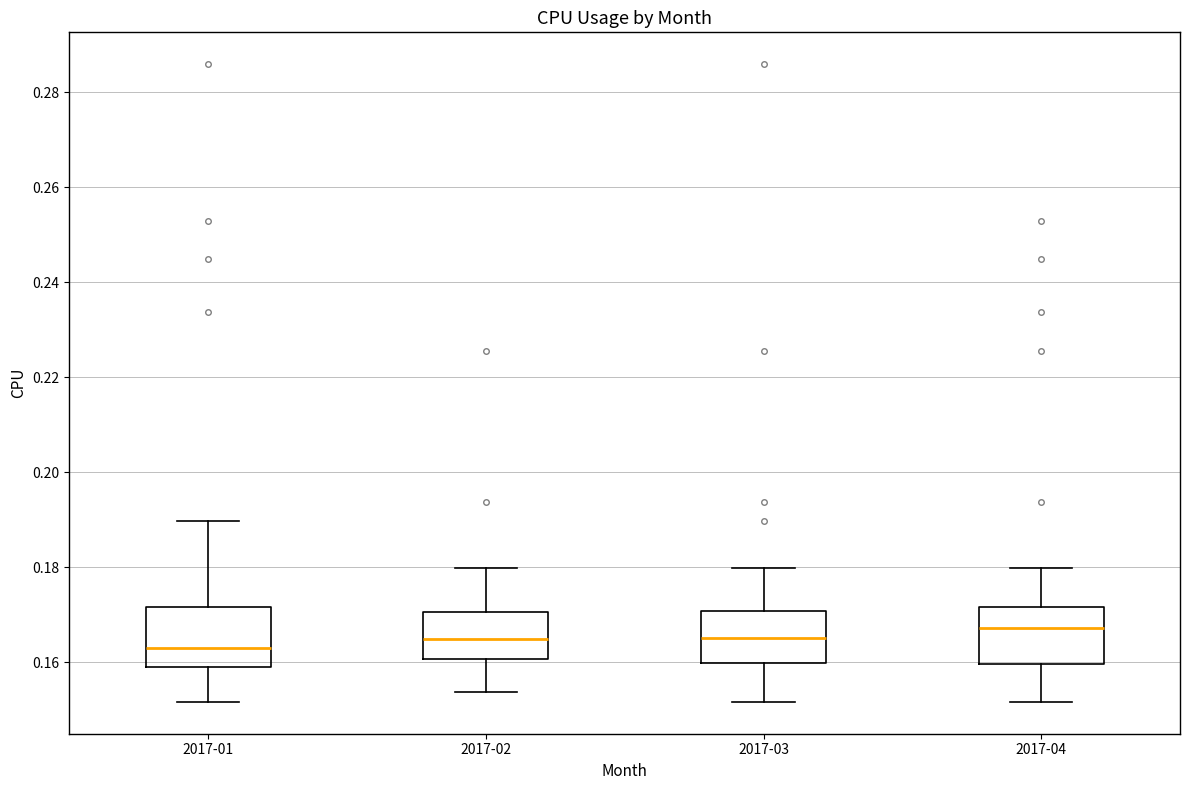

Where does the lower whisker of the box for 2017-03 end on the y-axis? The values are not printed on the chart, so give them approximately, as read against the axis.

0.152